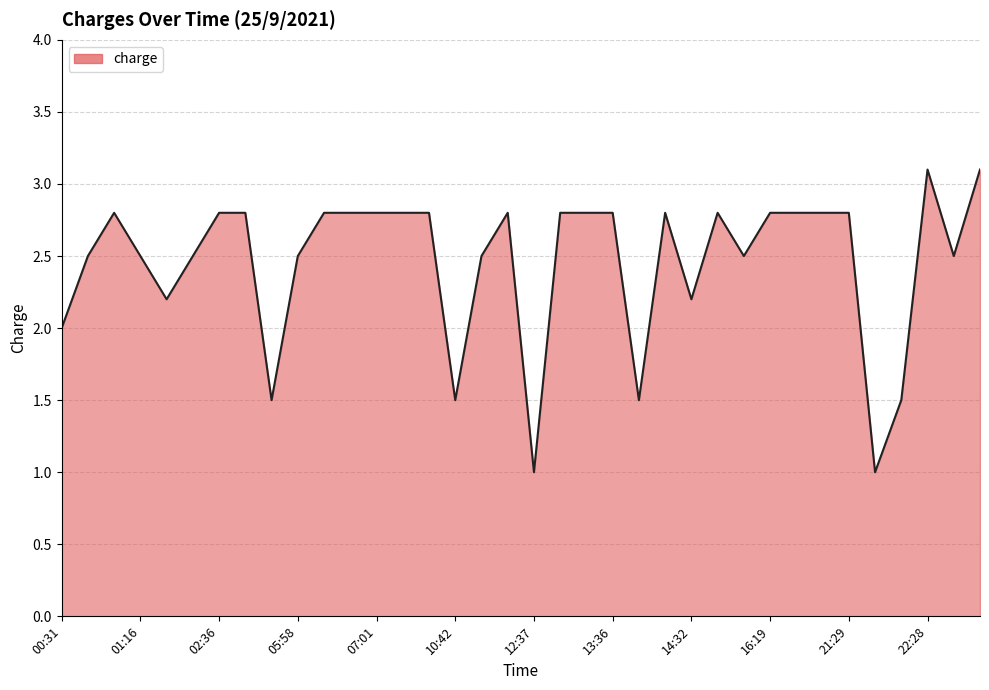

What is the smallest value displayed?

1.0